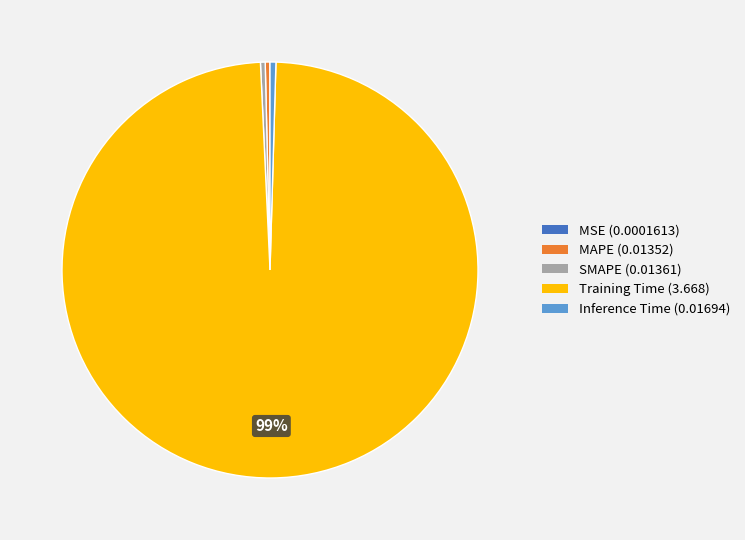

Does any single category account for the majority?

Yes